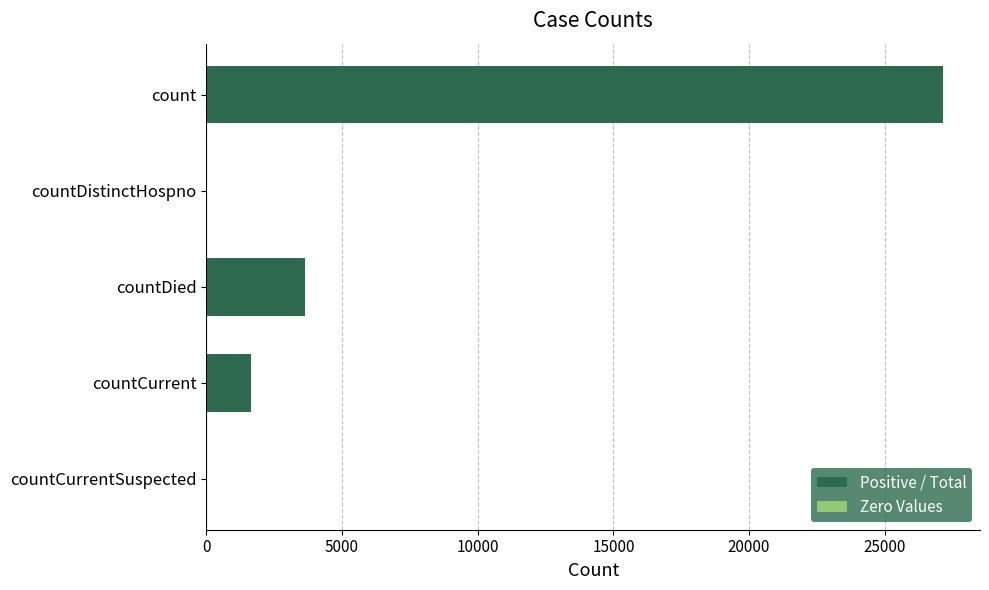

Where is the data nearest to the value 13576?

countDied